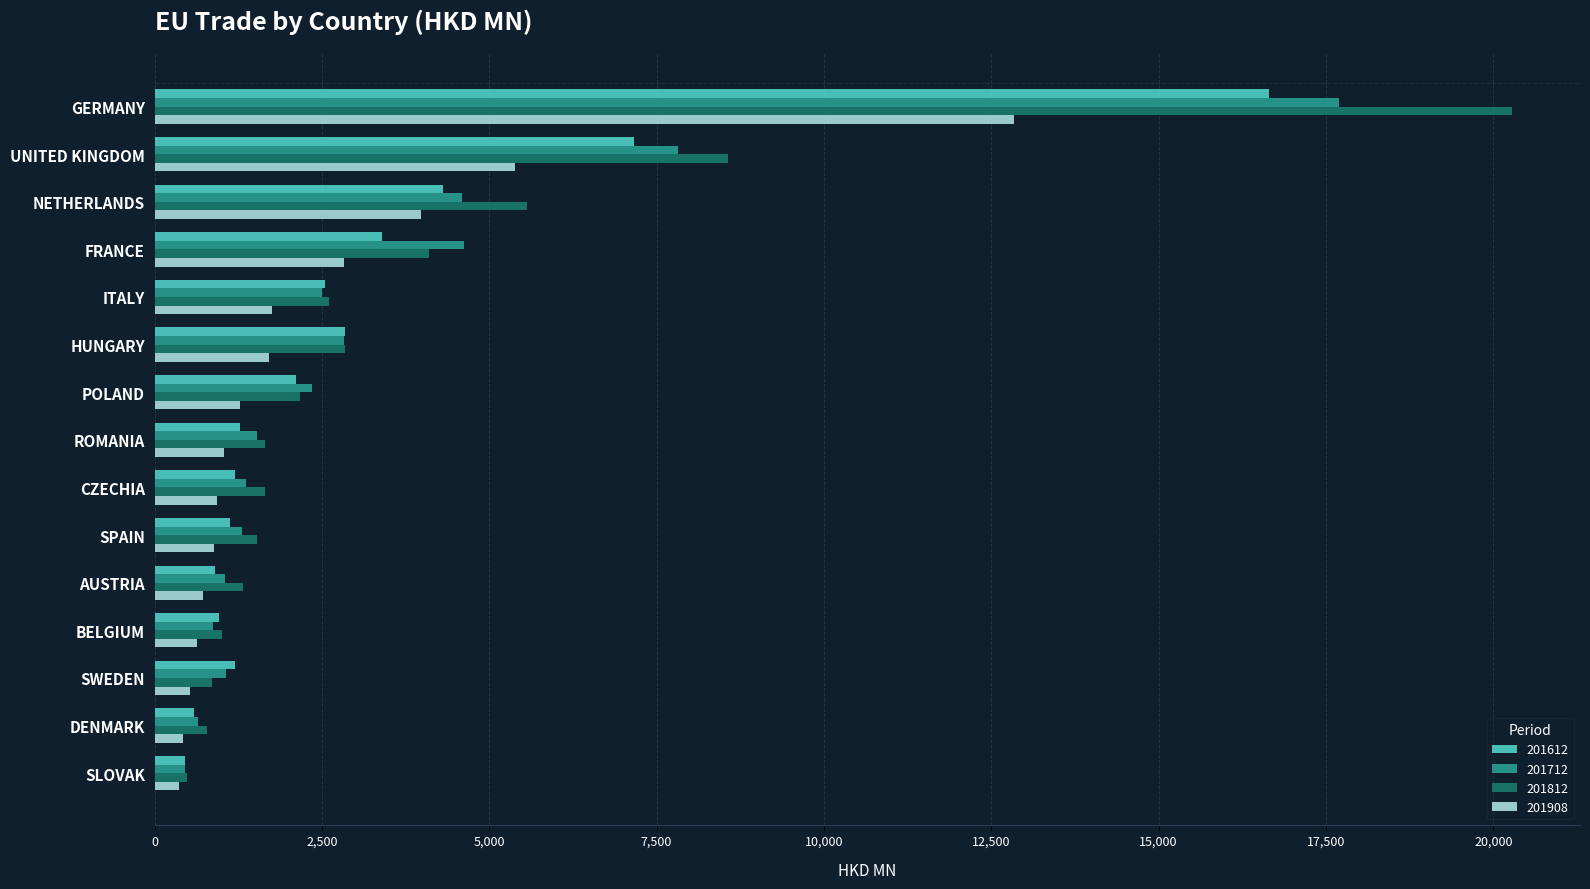

Where is 201908 nearest to the value 6596?

UNITED KINGDOM